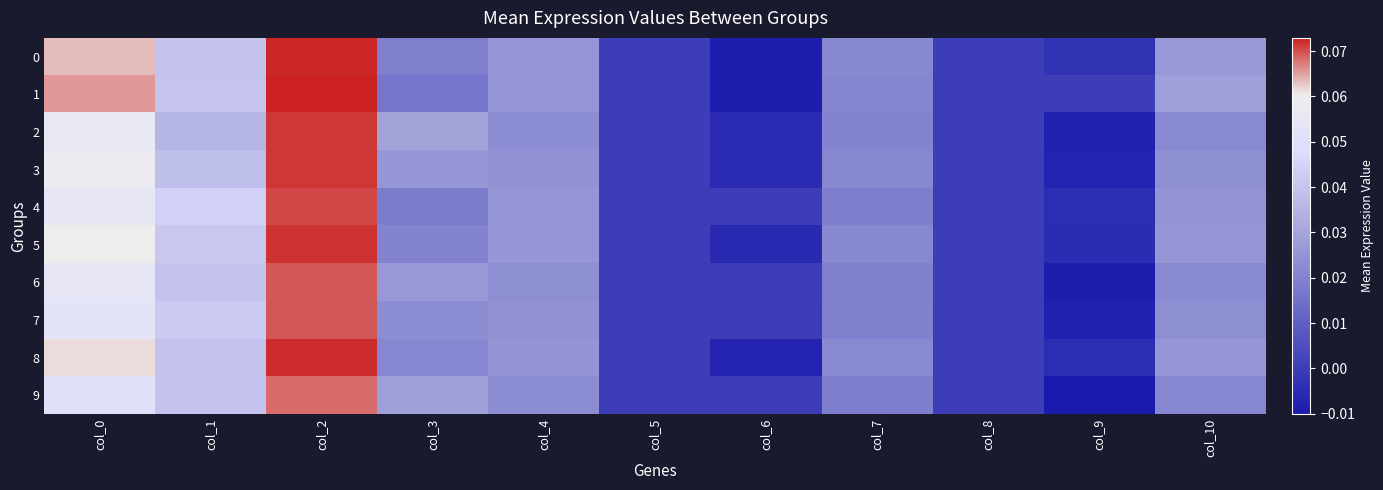

What is the maximum value shown in the chart?

0.1